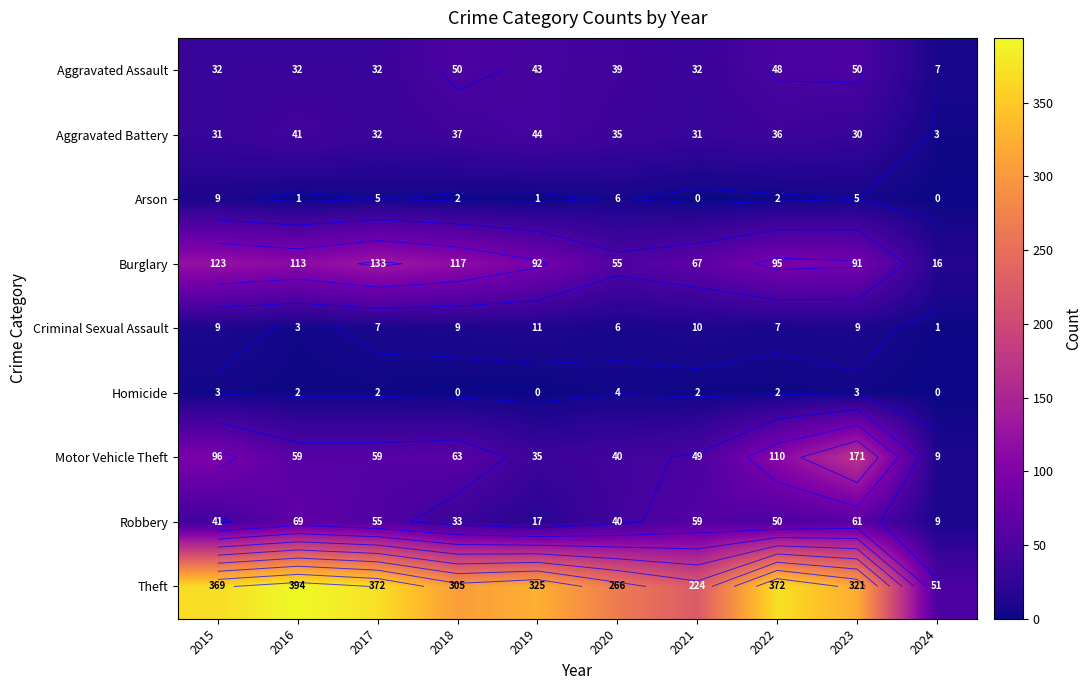

True or false: Arson has a value of 2 at 2018.

True